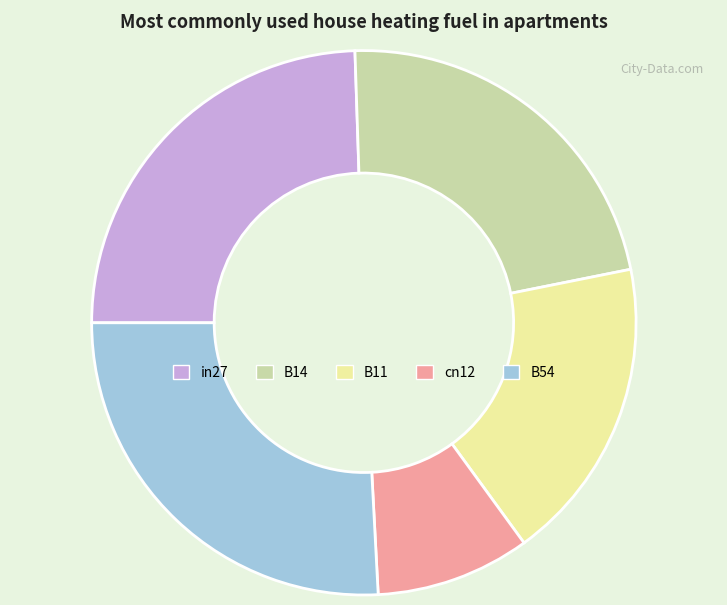

Do cn12 and B14 together represent more than half of the pie?

No